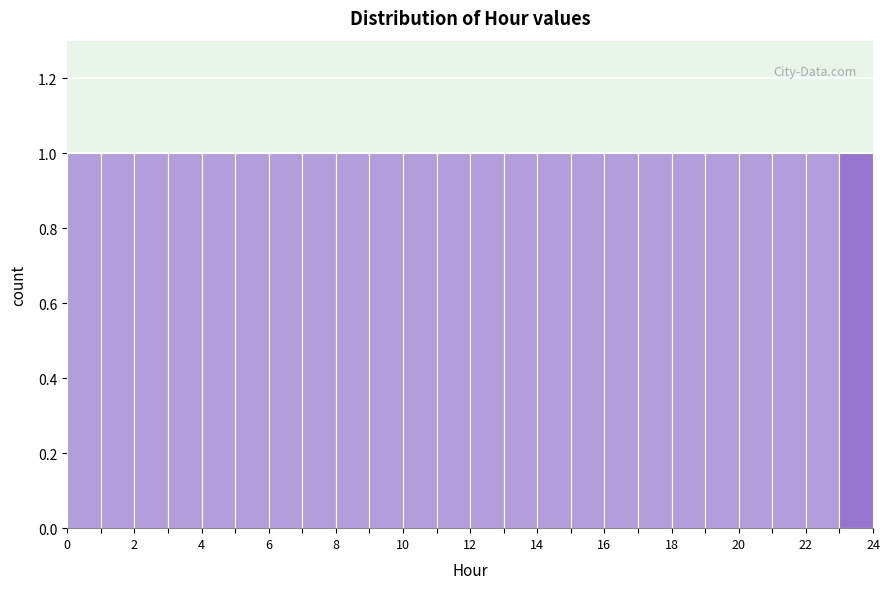

How tall is the bar that spans 11 to 12 on the x-axis? The values are not printed on the chart, so give them approximately, as read against the axis.

1